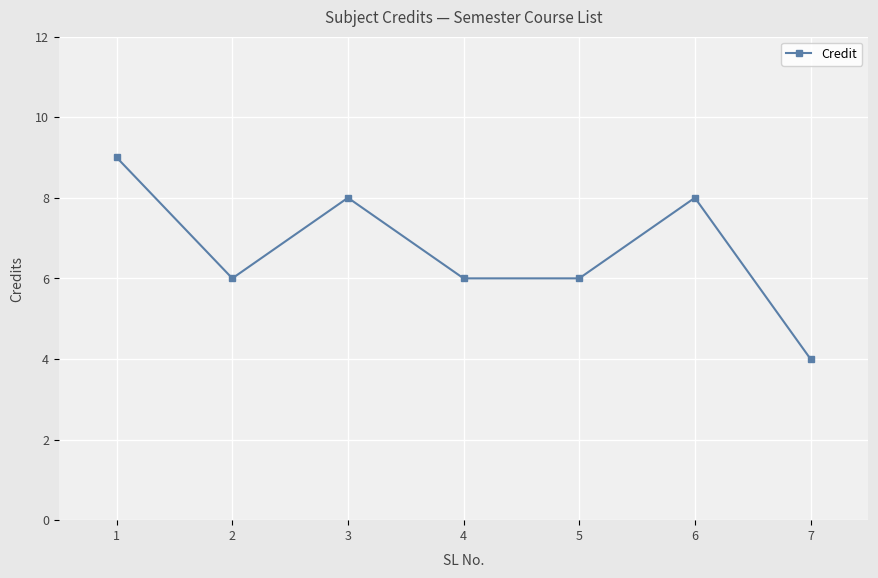

Does the chart have visible grid lines?

Yes